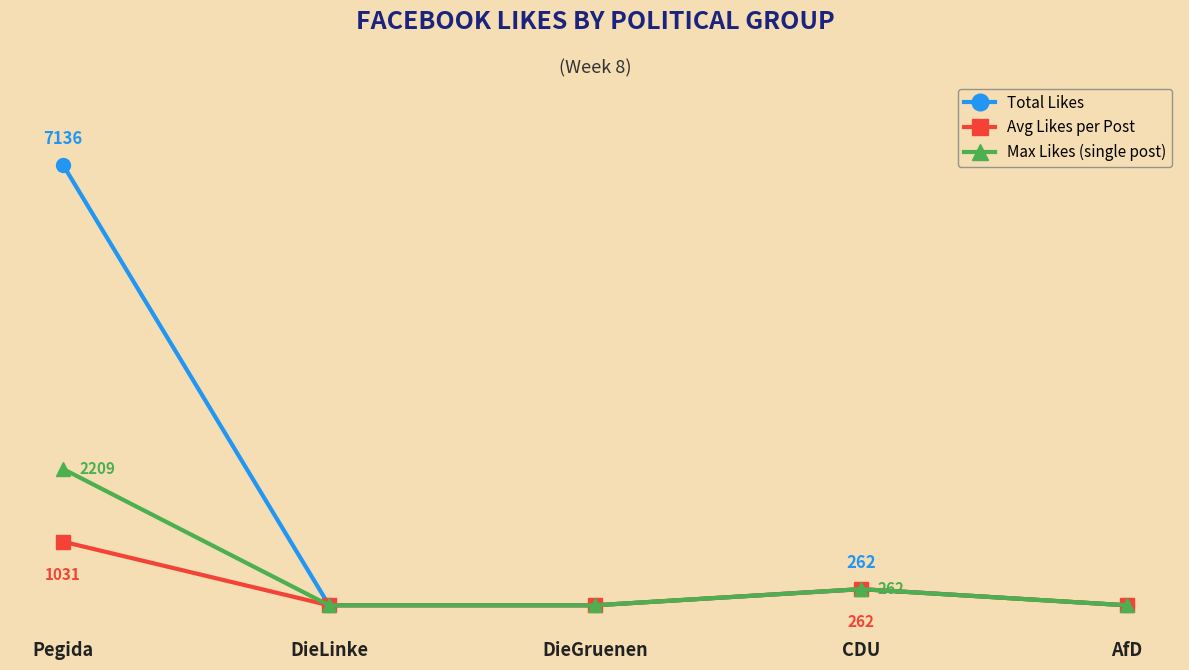

True or false: Total Likes and Avg Likes per Post intersect in this chart.

False